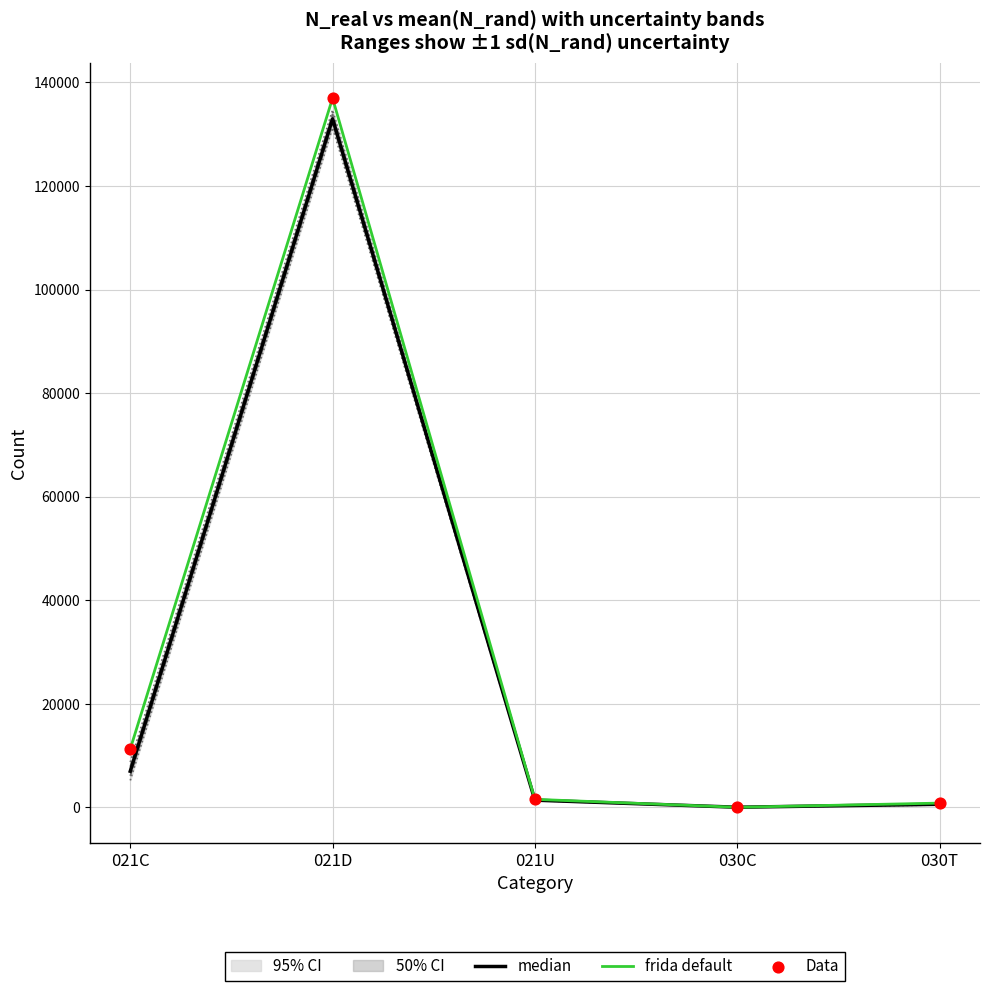

Which series has the widest spread of Y values?

frida default